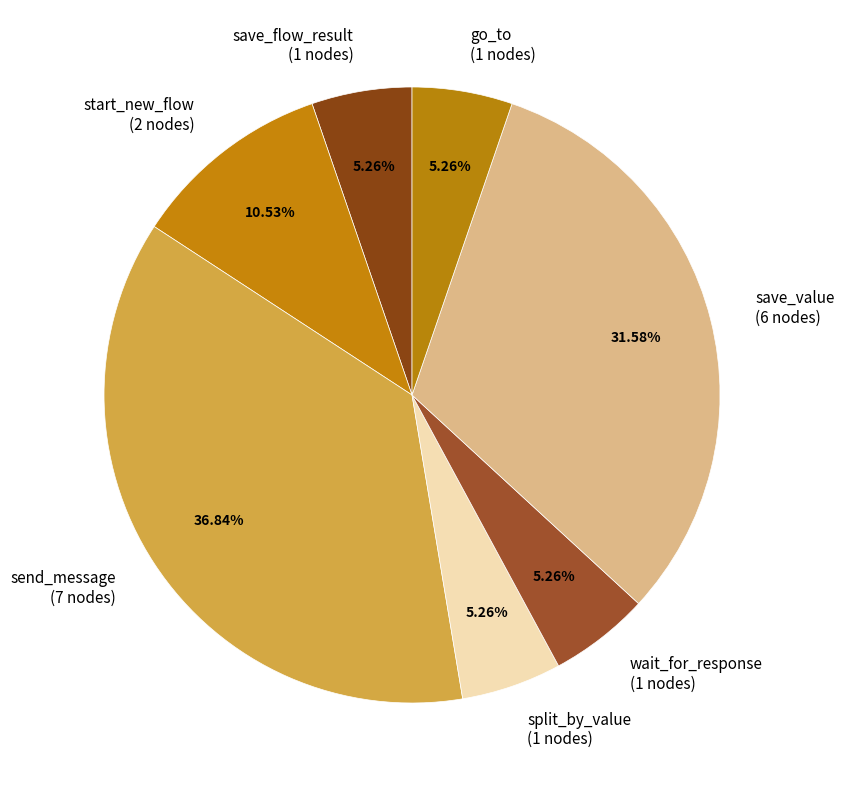

To the nearest percent, what is the difference between the largest and smallest slice percentages?

32%